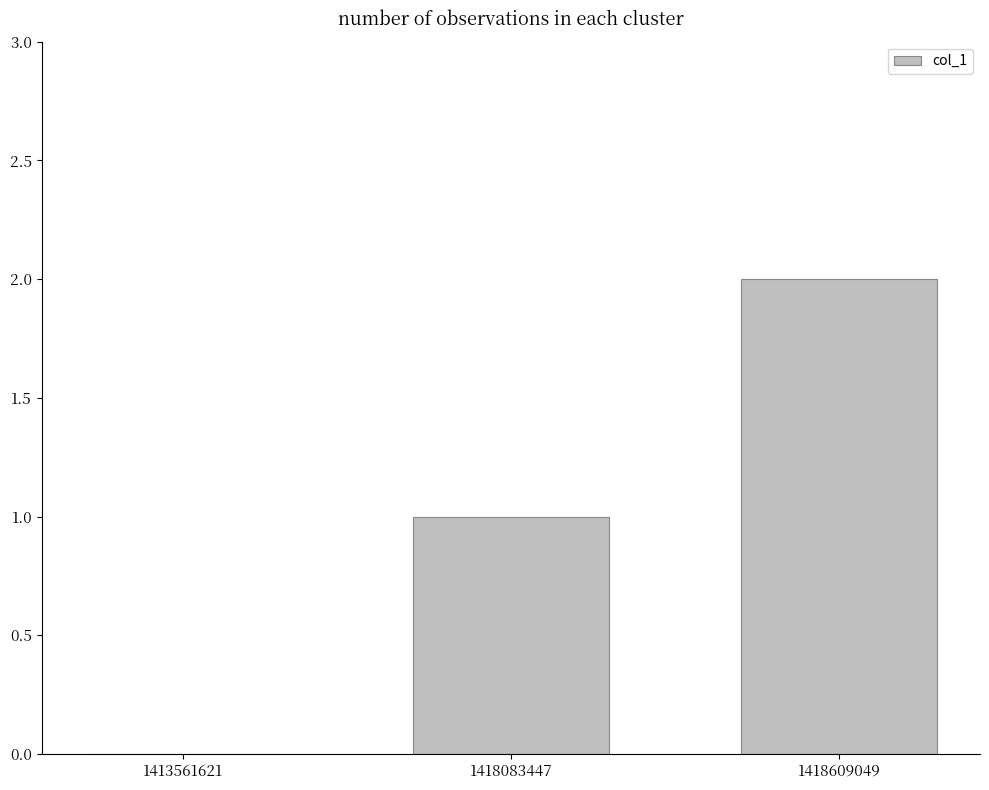

The value at 1418609049 is 2. True or false?

True